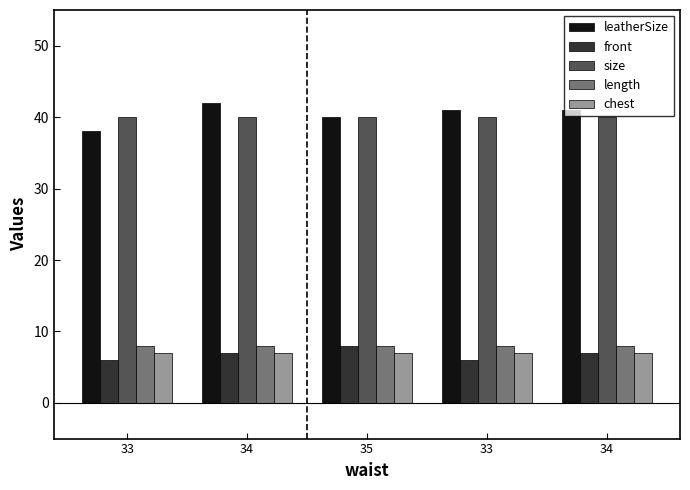

Does the chart contain any negative values?

No